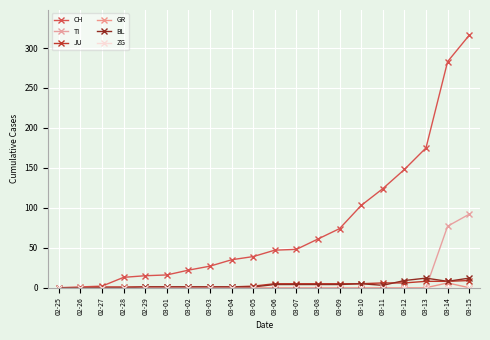

What is the total value across all series at 03-12?

163